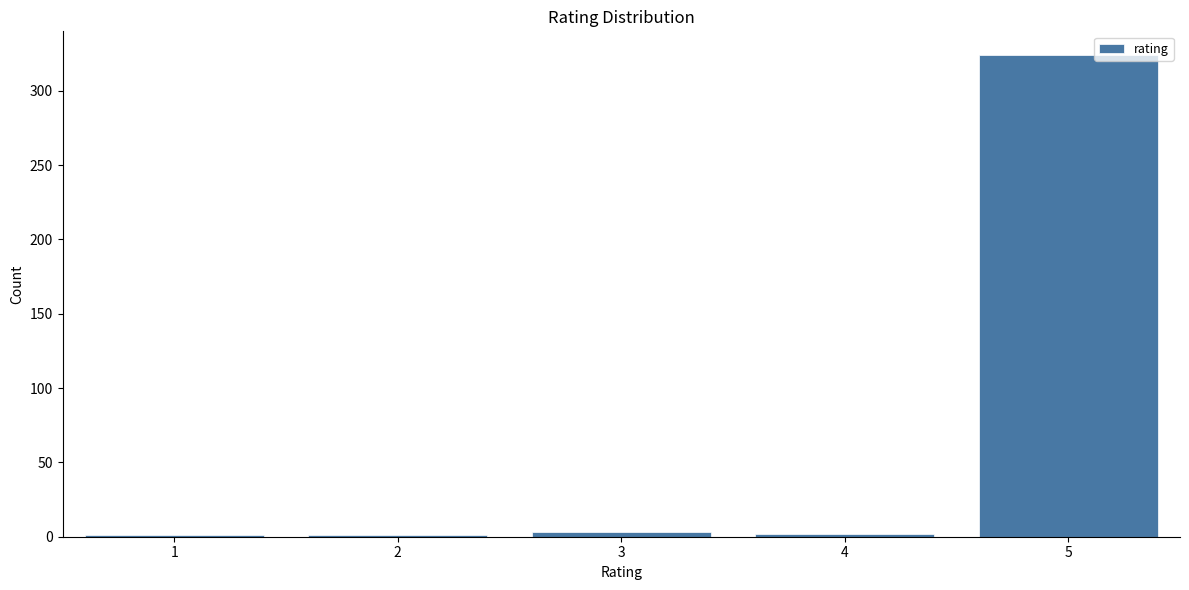

What is the sum of all values?

331